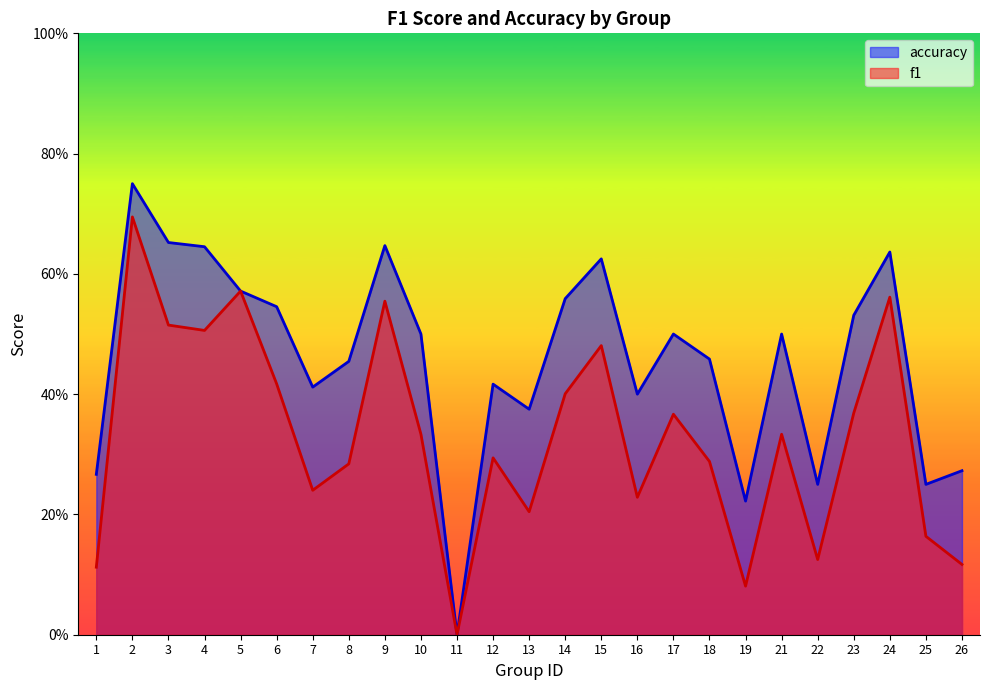

What is the difference between the f1 values at 25 and 16?

0.1